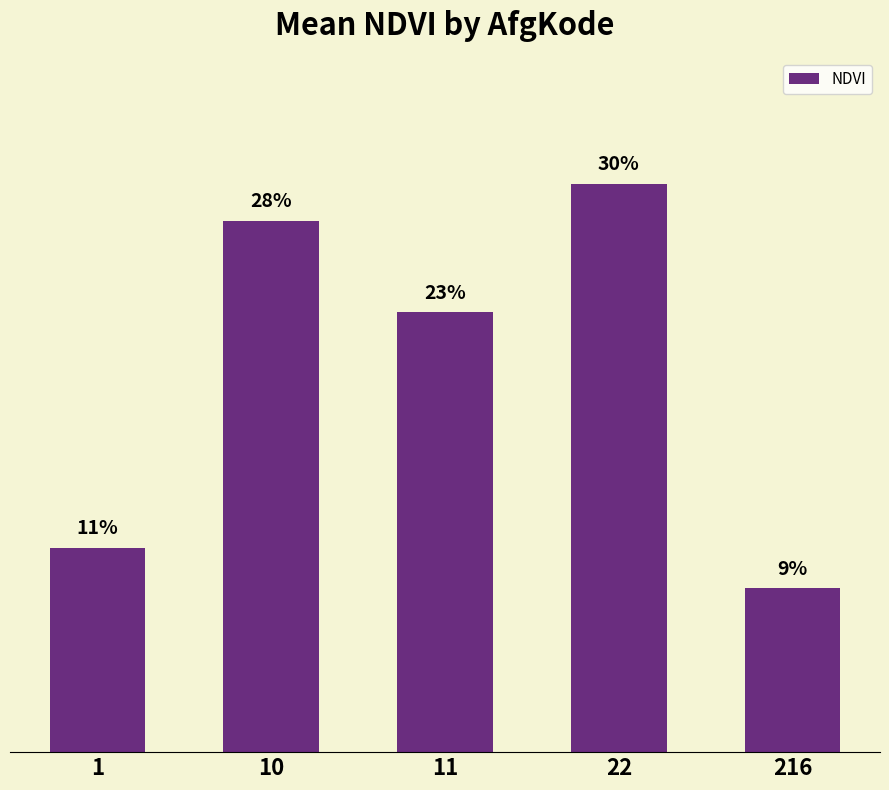

Are the bars horizontal?

No